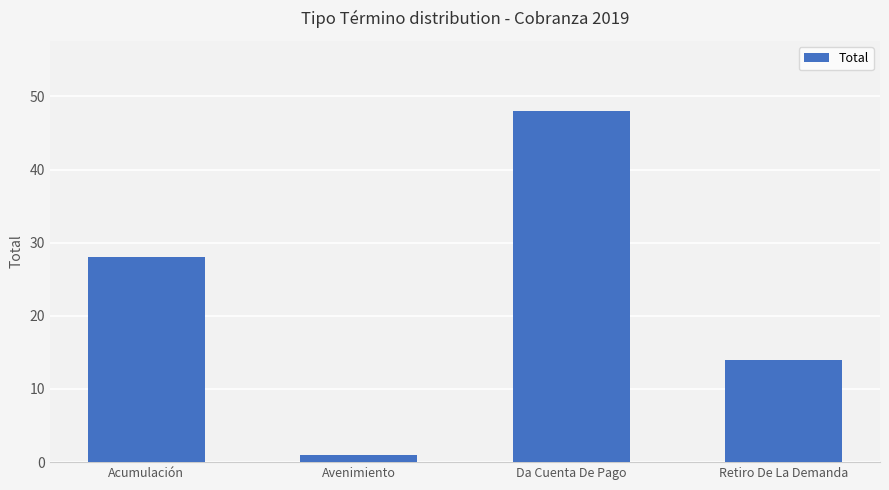

Approximately how many times larger is the value at Da Cuenta De Pago compared to Retiro De La Demanda?

3.4